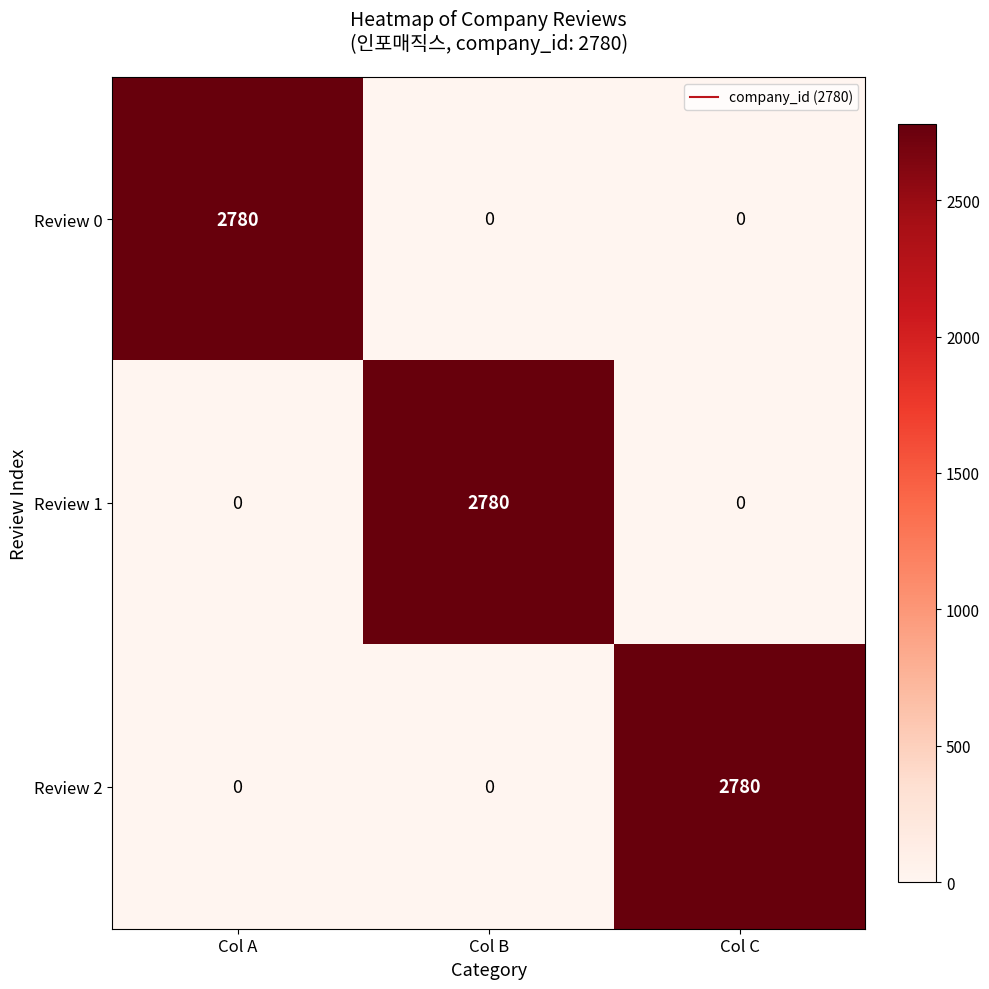

Reading left to right, transcribe all the data shown in this chart.

Review 0: Col A=2780	Col B=0	Col C=0
Review 1: Col A=0	Col B=2780	Col C=0
Review 2: Col A=0	Col B=0	Col C=2780